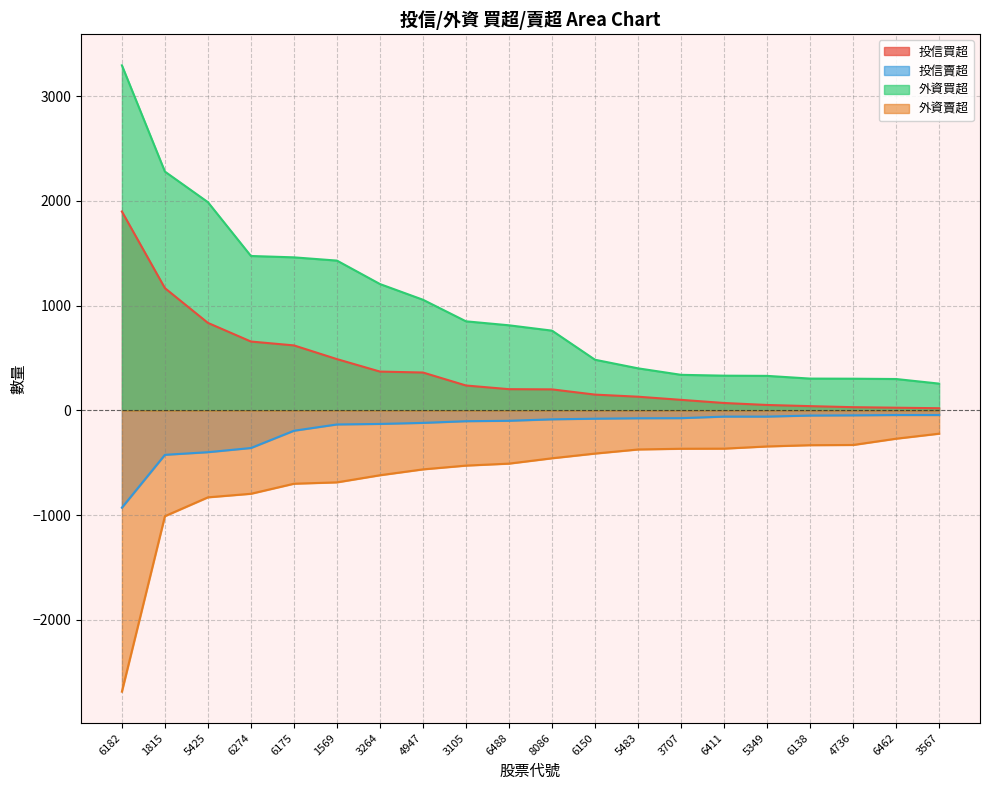

Which has a higher value, 5349 or 5483?

5483